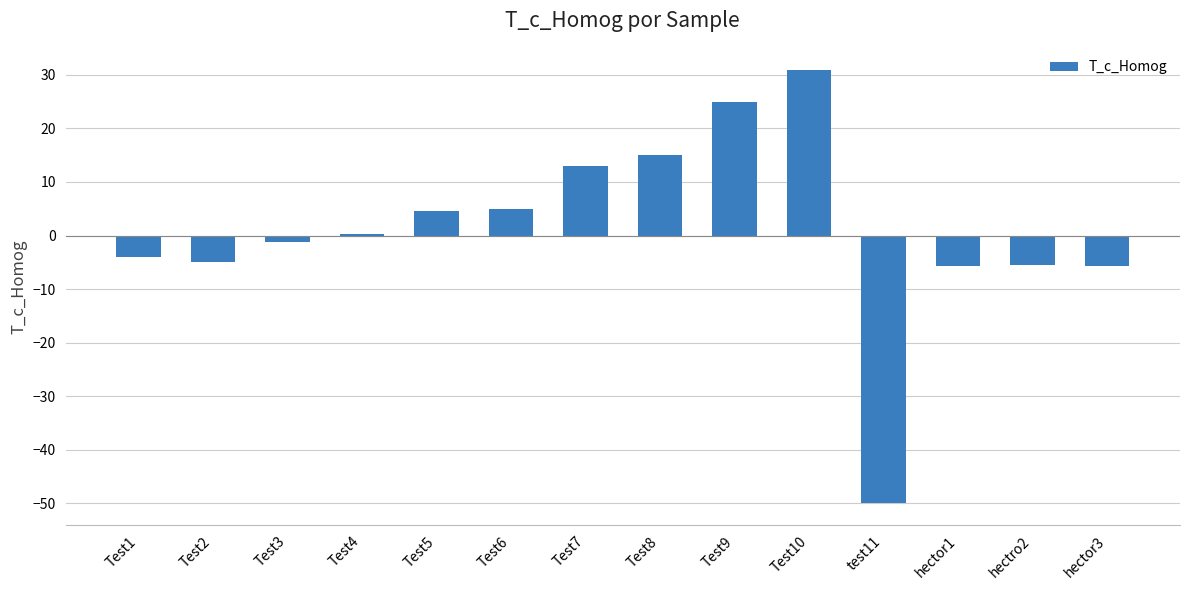

What is the smallest value displayed?

-50.0